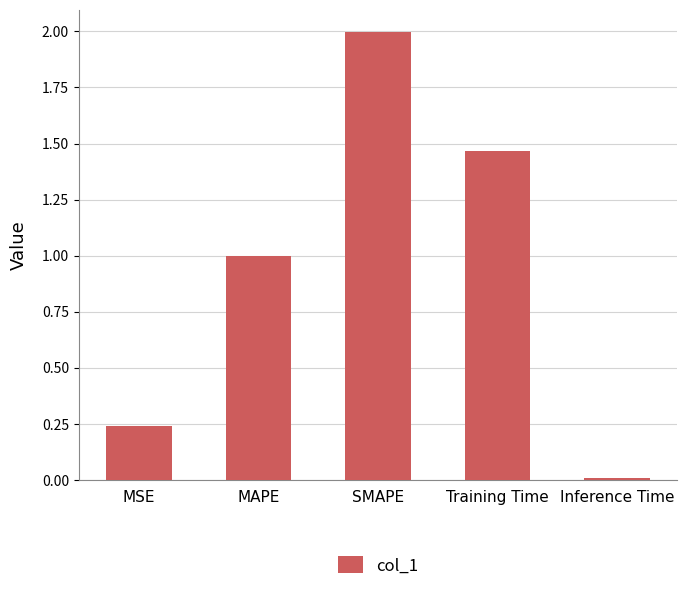

What is the difference between the maximum and minimum values?

2.0